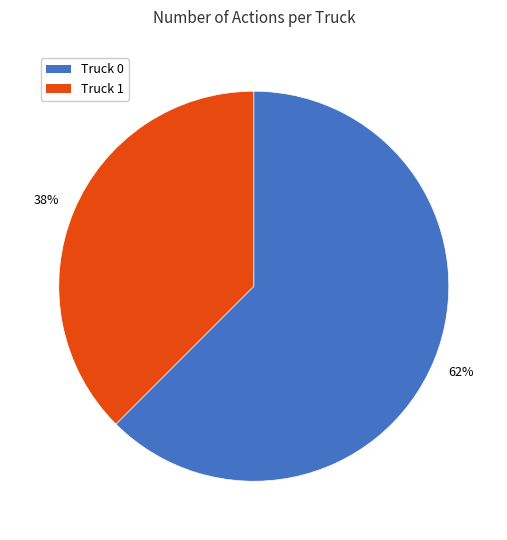

True or false: Truck 0 accounts for 62% of the total.

True